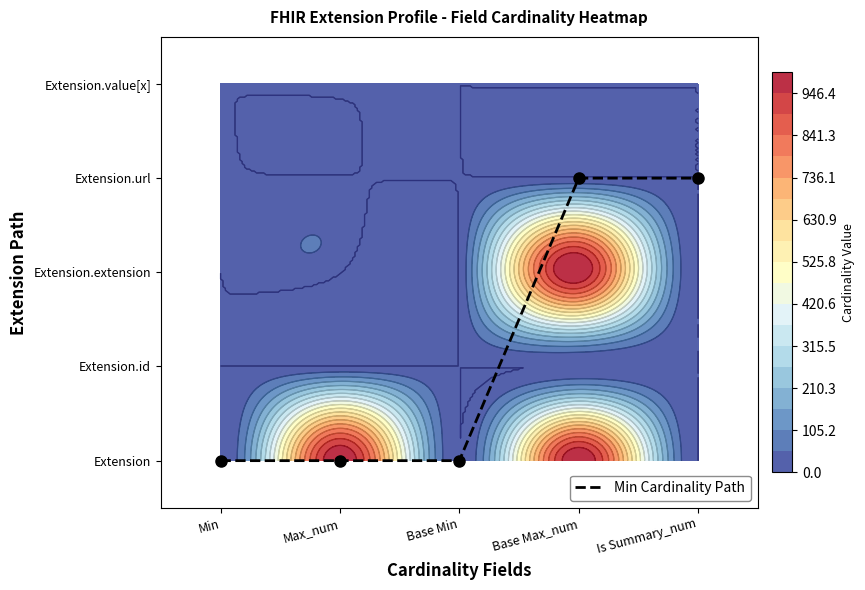

Is it true that the value at Base Min is 0?

True